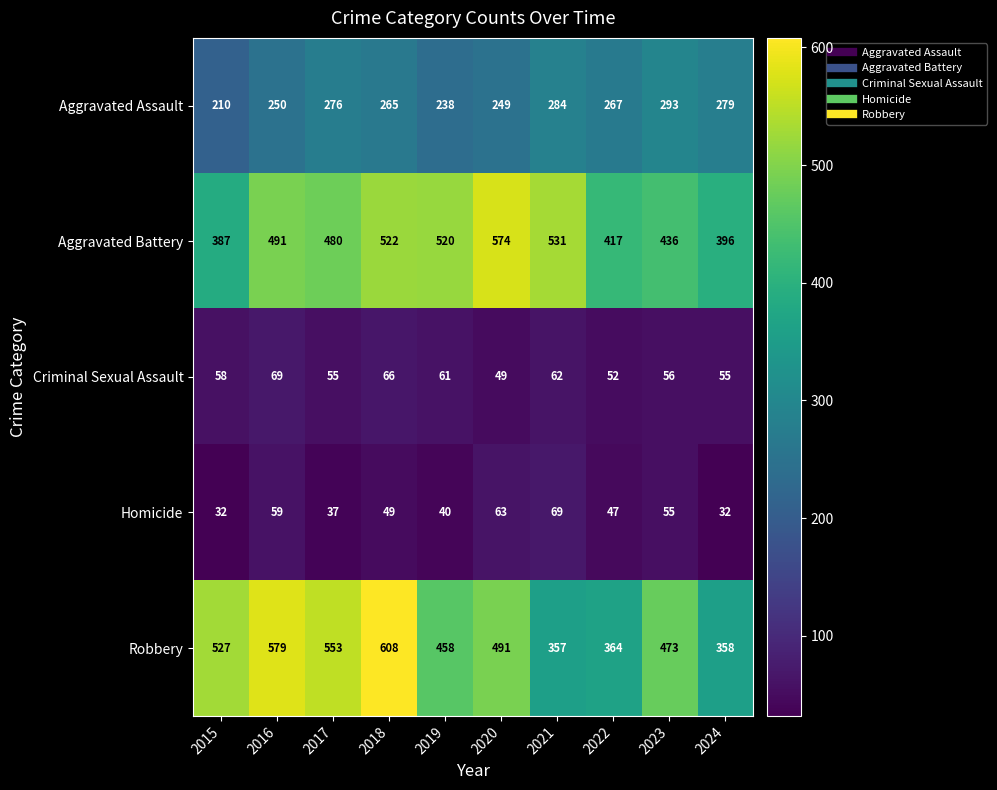

What is the difference between the second highest and minimum values in the Robbery series?

222